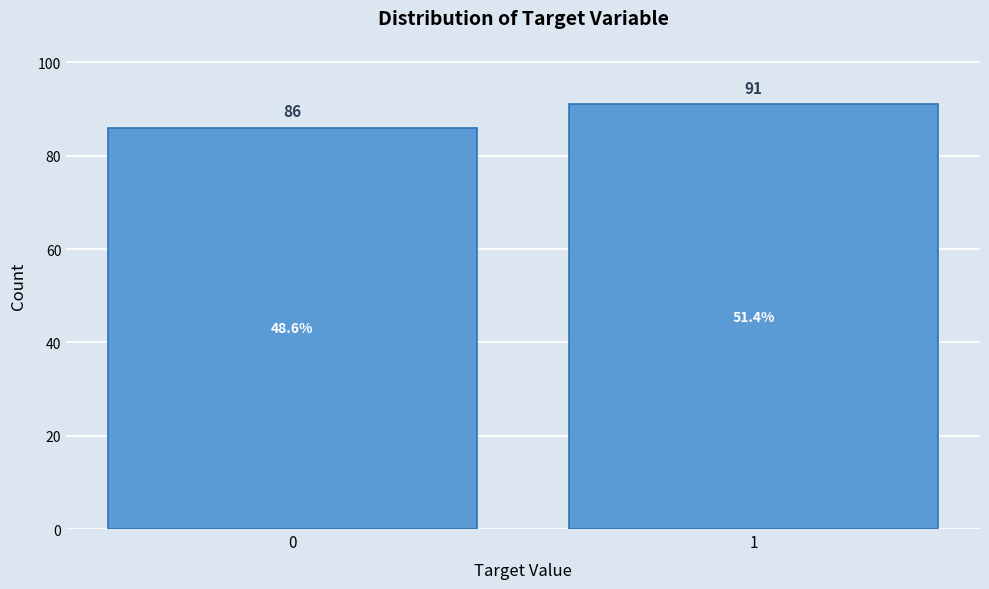

Reading right to left, what are all the values shown in this chart?

1=91	0=86